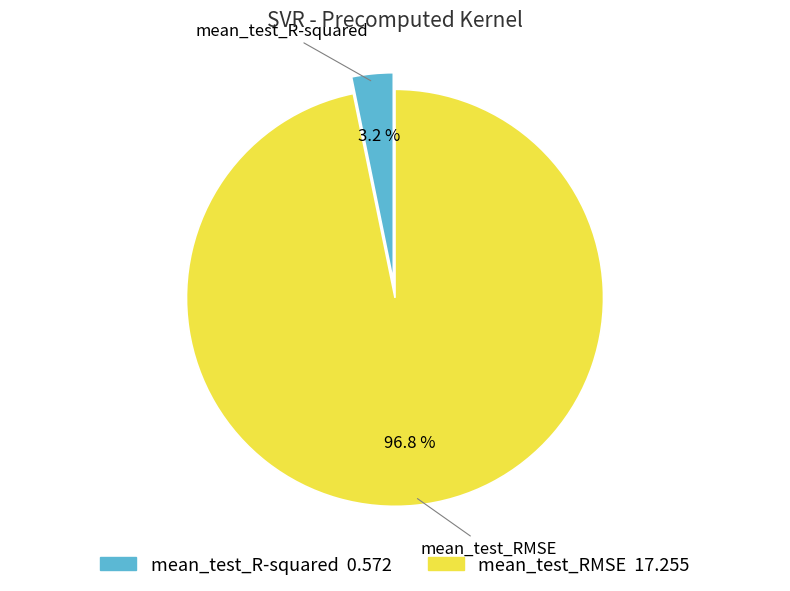

Which category has the smallest portion of the pie?

mean_test_R-squared